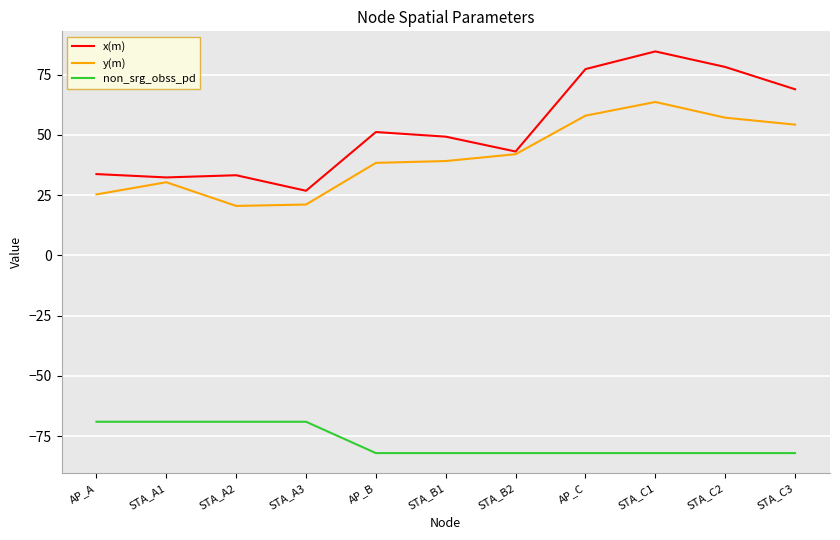

Rank the series at AP_A from highest to lowest value.

x(m), y(m), non_srg_obss_pd